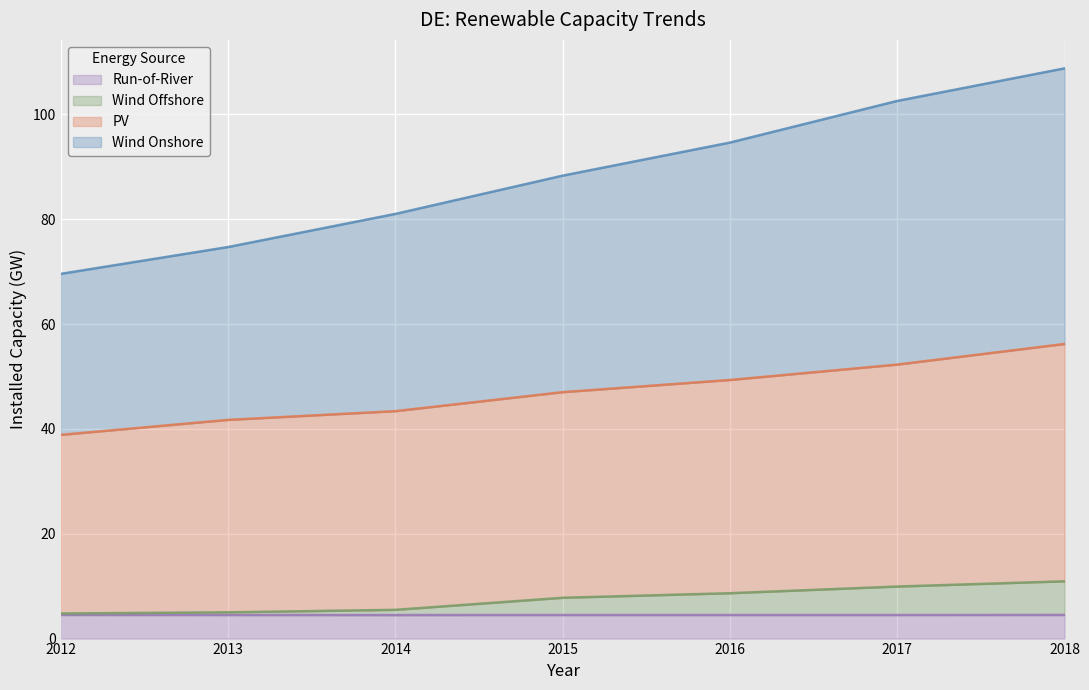

Is the value of pv at 2012 greater than the value of wind_on at 2013?

No